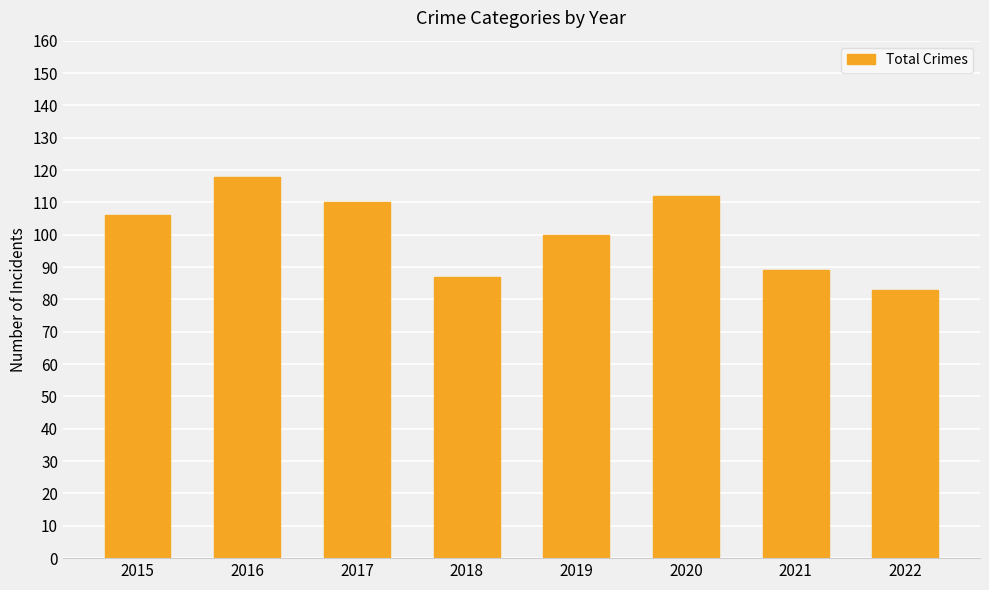

What is the smallest value displayed?

83